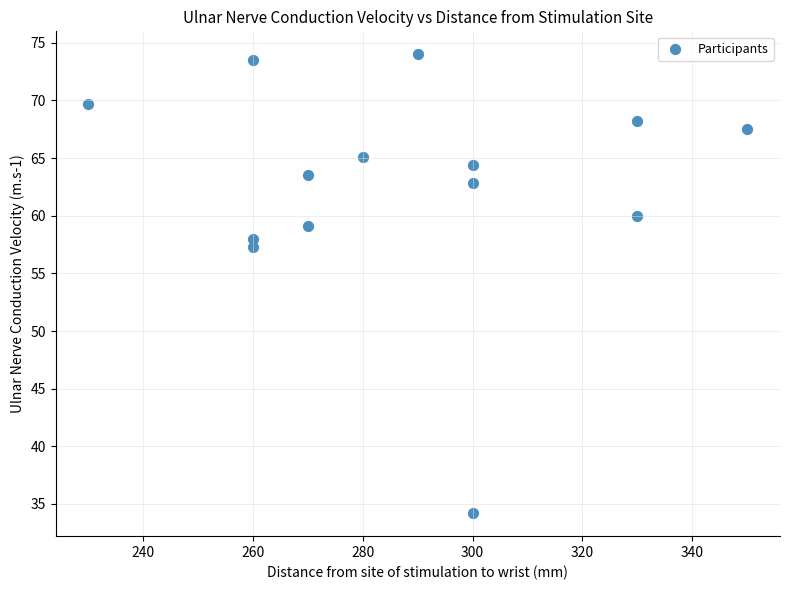

What Y value in the scatter plot is closest to 54?

57.3